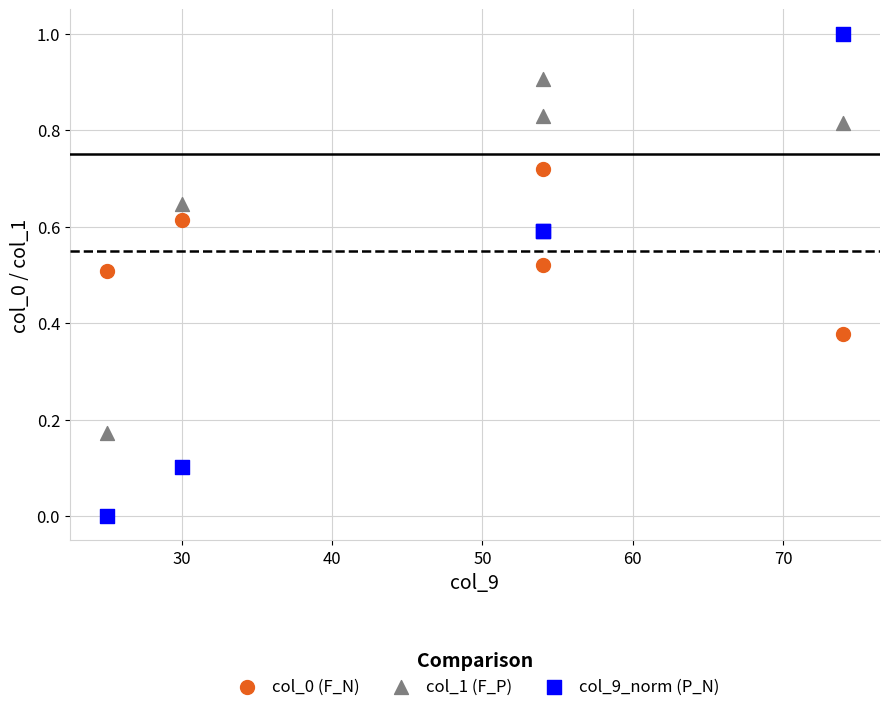

What is the X range (max minus min) for the scatter plot?

49.0